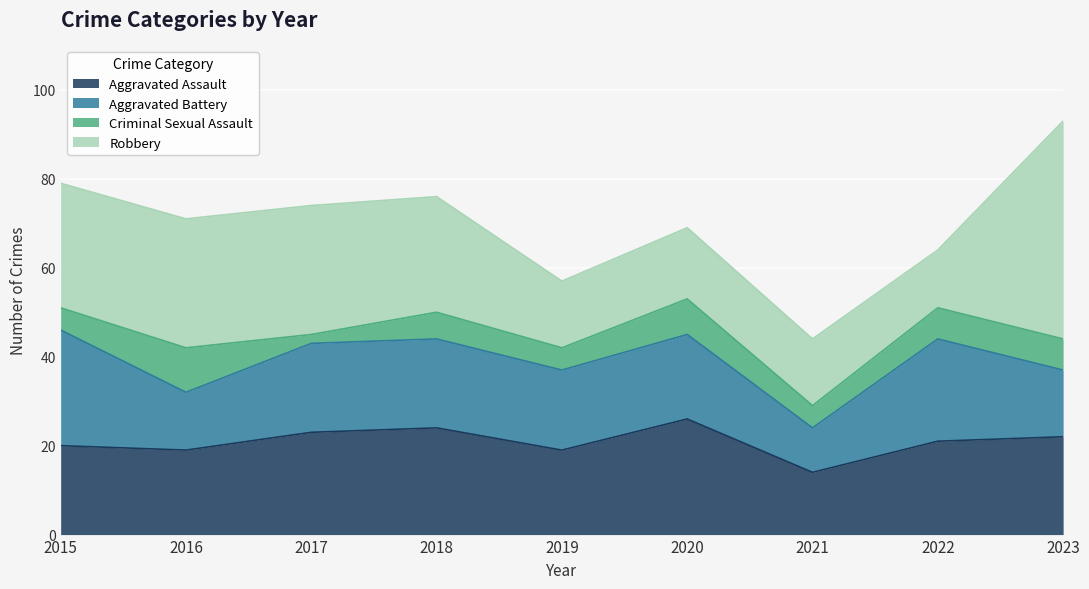

At how many categories does at least one series exceed 17?

8